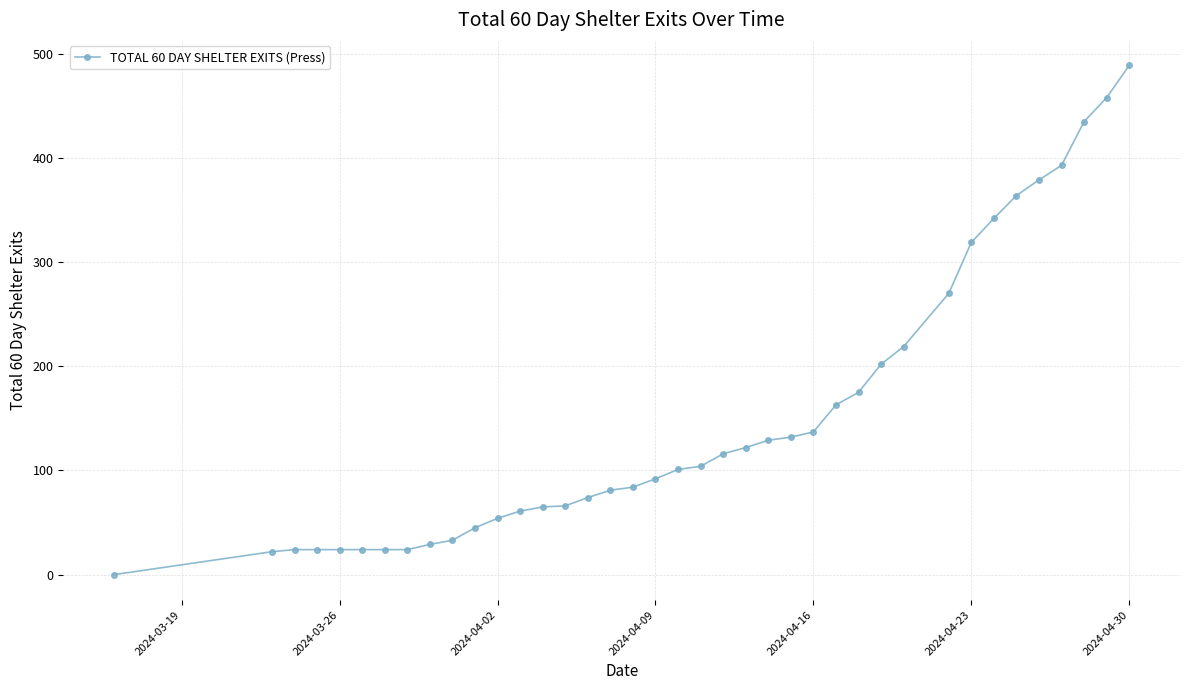

What is the difference between the maximum and minimum values?

489